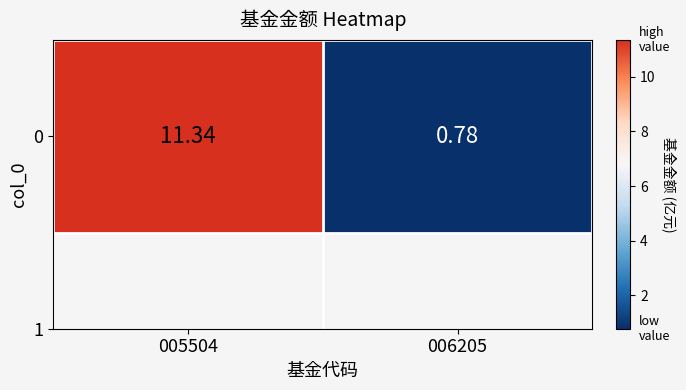

How many data points are above 11?

1